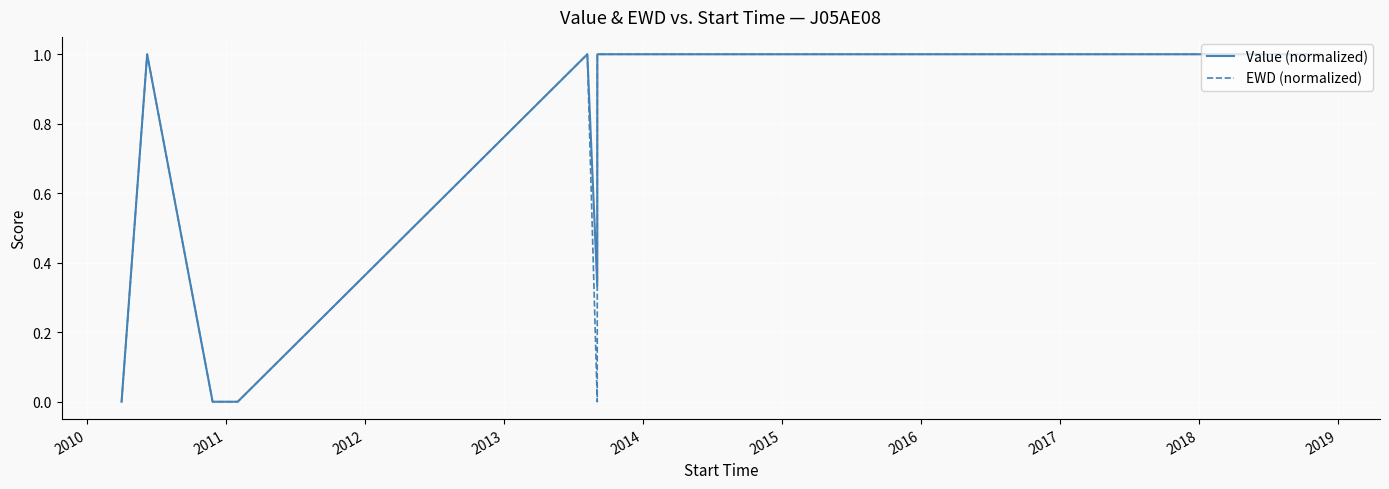

What is the highest value of the EWD (normalized) series?

1.0